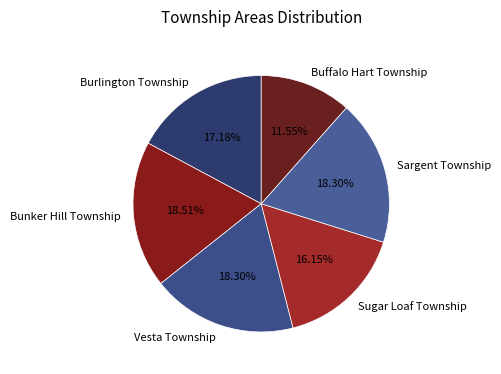

To the nearest percent, what percentage of the pie is Vesta Township?

18%